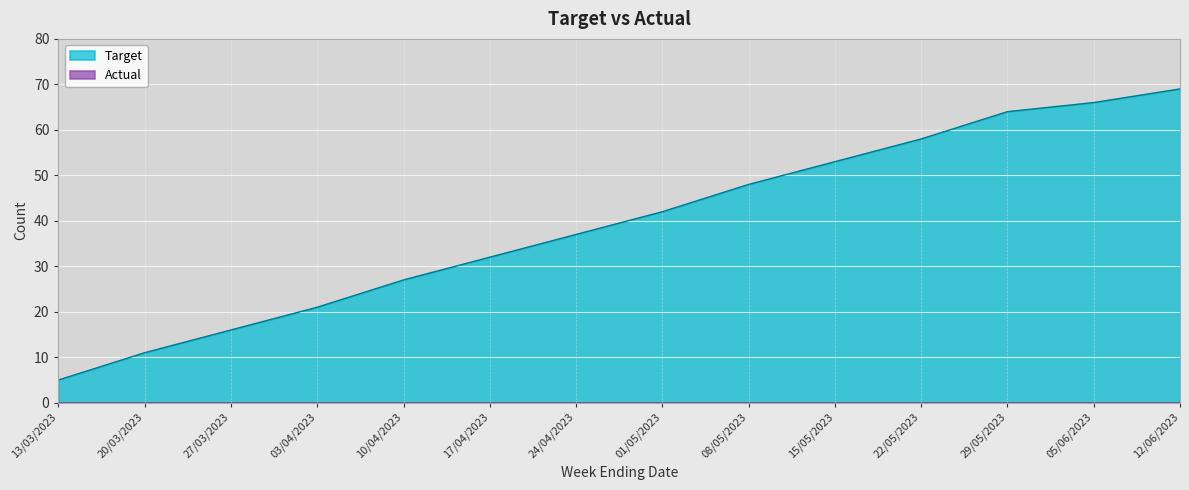

True or false: there are more than 1 points higher than both neighbors.

False